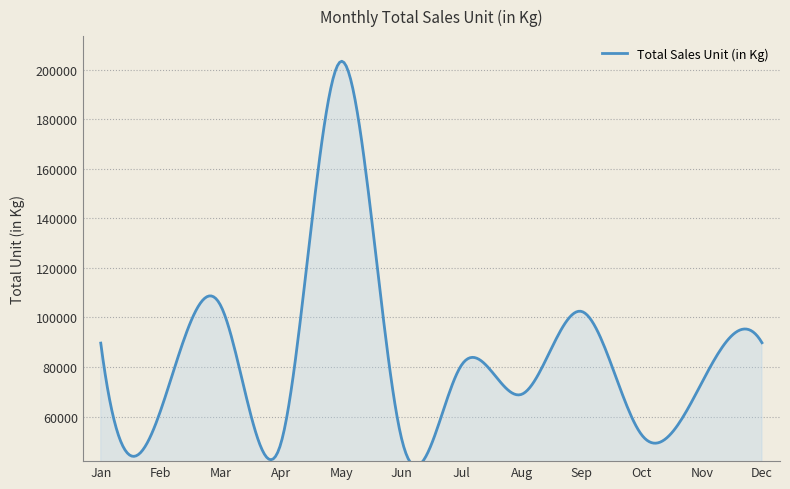

At which label is the value closest to 126406?

Mar